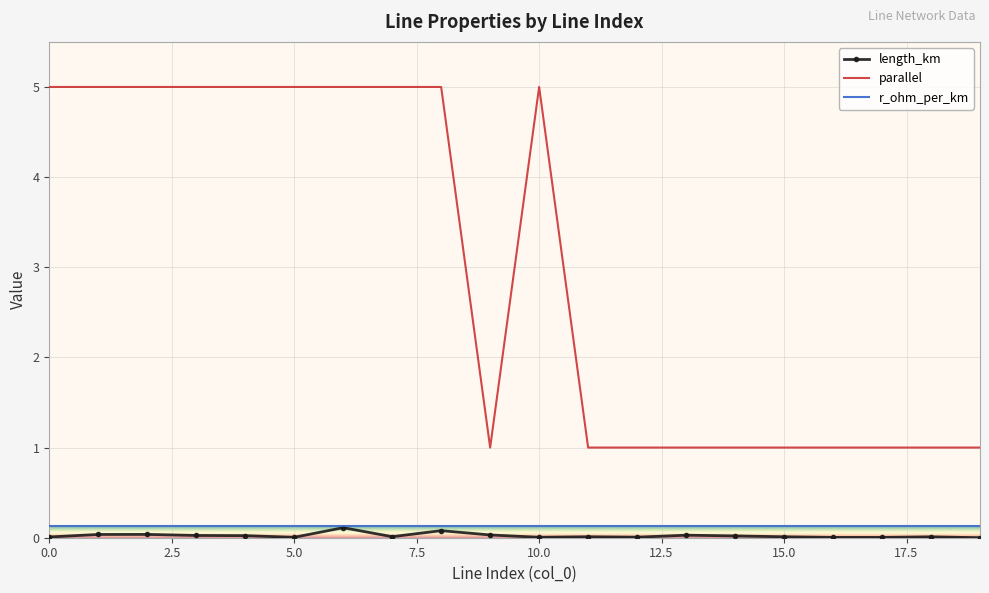

Which series has the largest range (max minus min)?

parallel